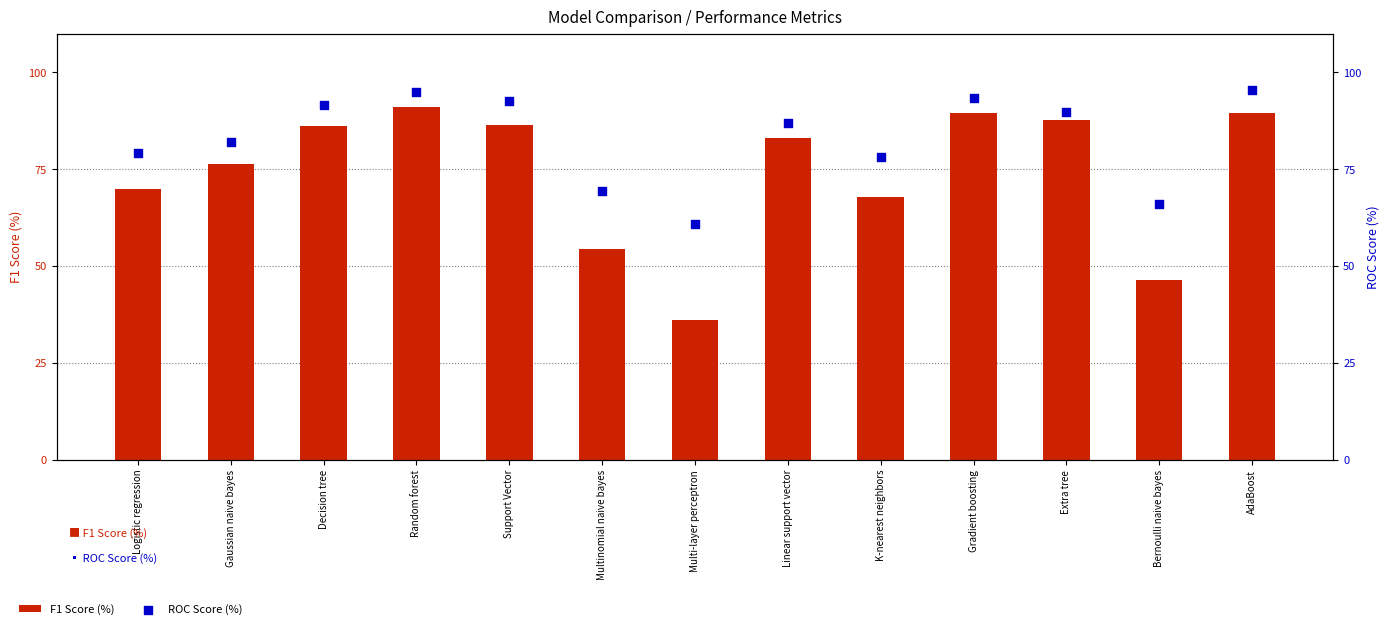

Is the value of ROC Score (%) at Gaussian naive bayes greater than the value of F1 Score (%) at Support Vector?

No